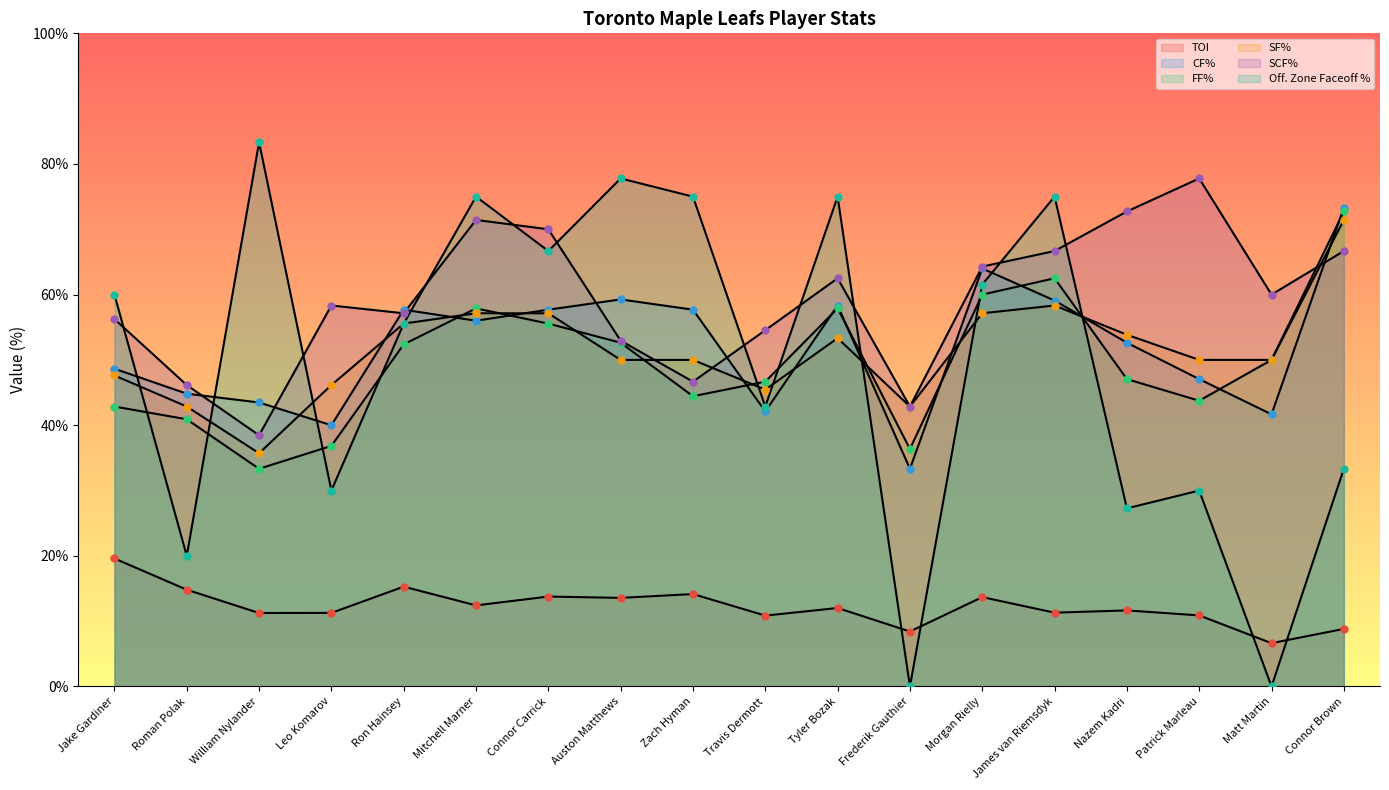

Which has a higher value, Ron Hainsey or Leo Komarov?

Ron Hainsey